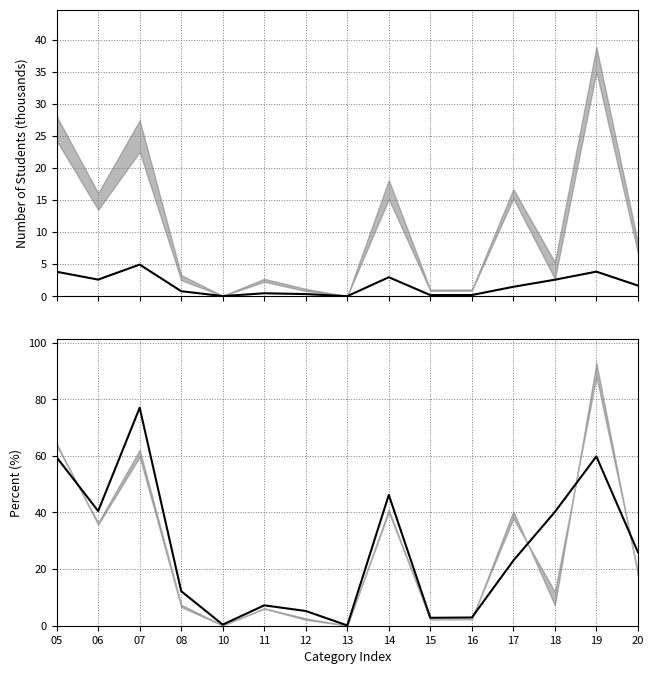

What is the sum of all Master s students number values?

25.8